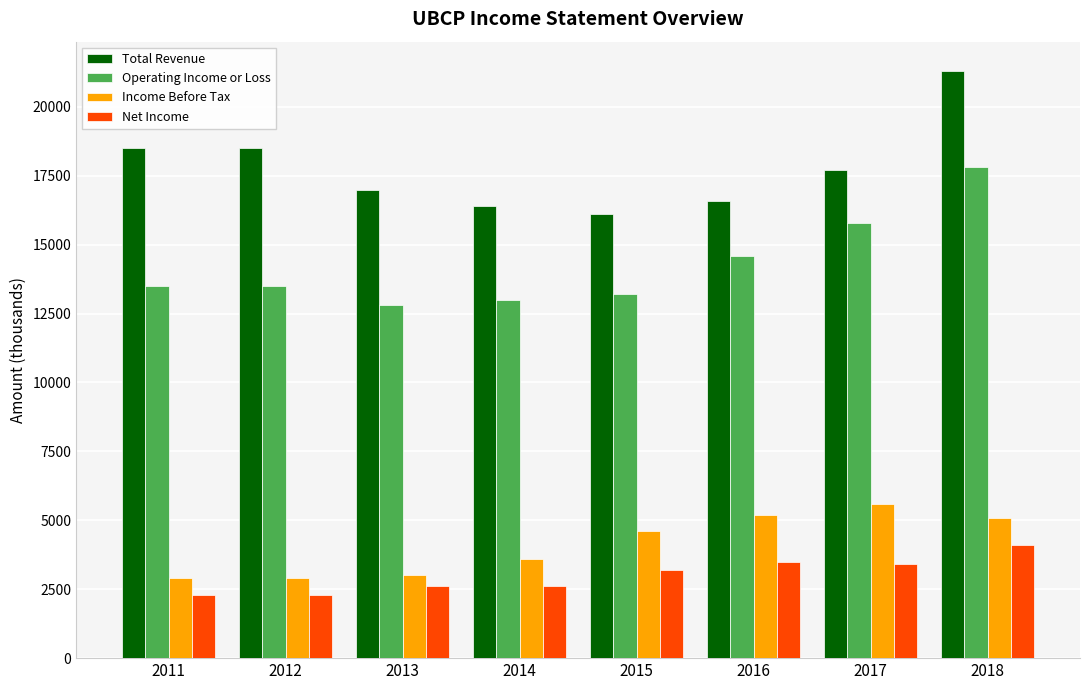

The Net Income series shows 2600 at 2014. True or false?

True